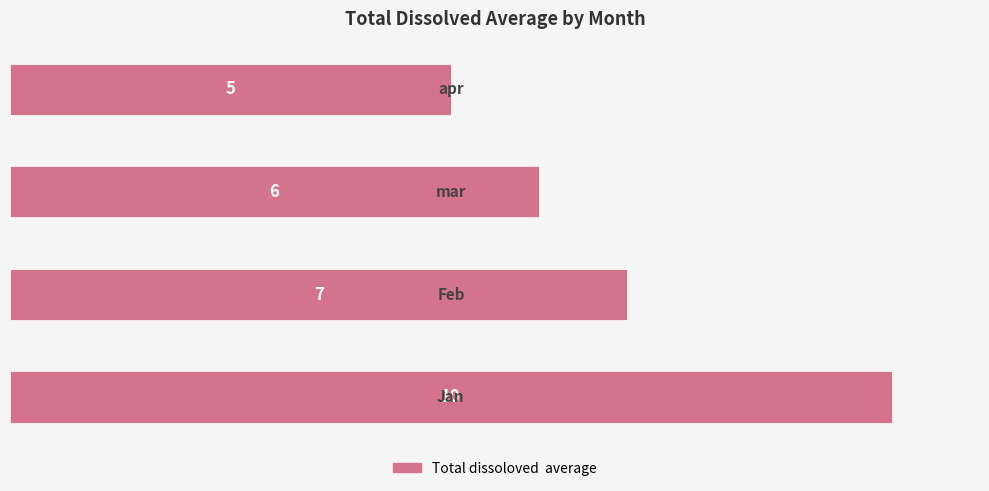

What is the difference between the maximum and minimum values?

5